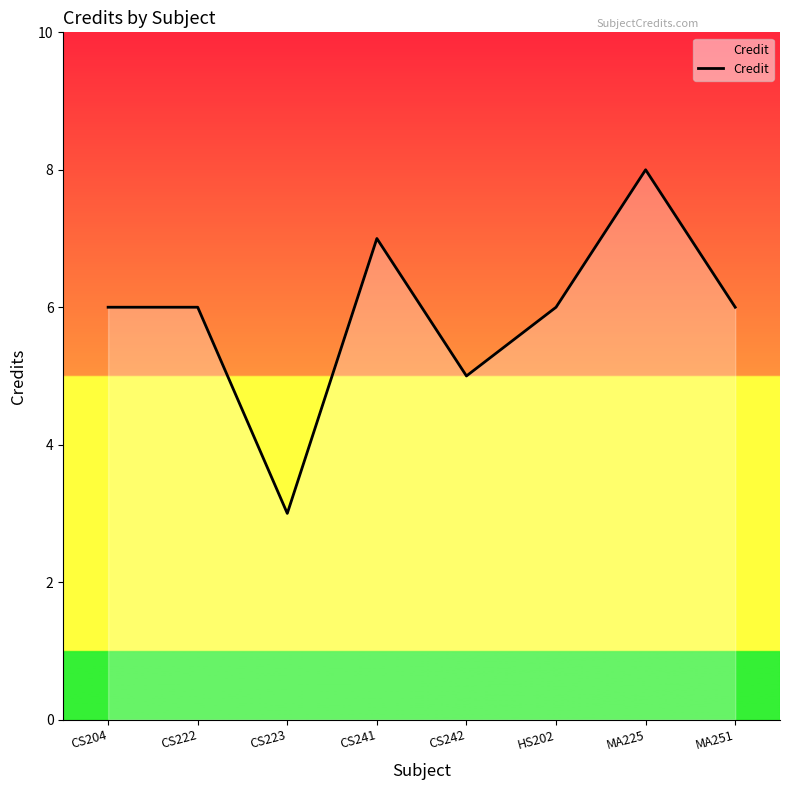

Reading left to right, extract all data points from this chart.

CS204=6	CS222=6	CS223=3	CS241=7	CS242=5	HS202=6	MA225=8	MA251=6